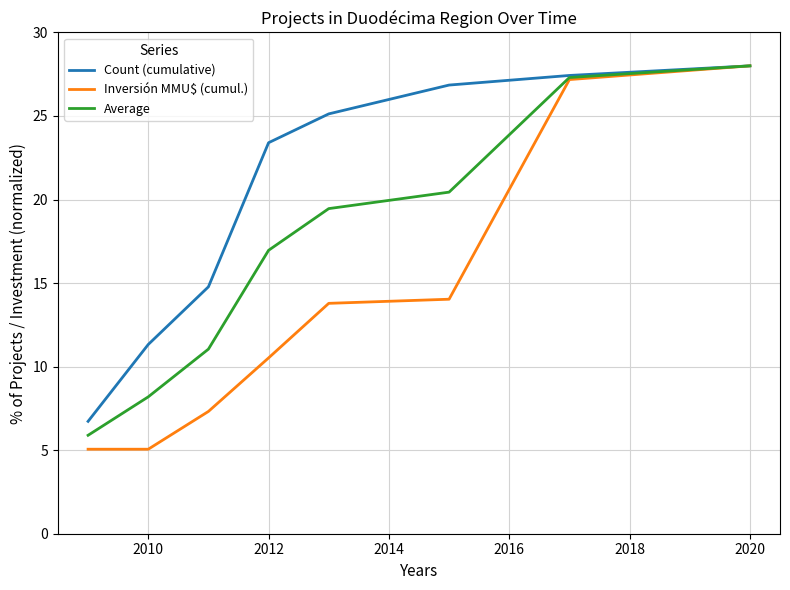

Which series has the largest range (max minus min)?

Inversión MMU$ (cumul.)